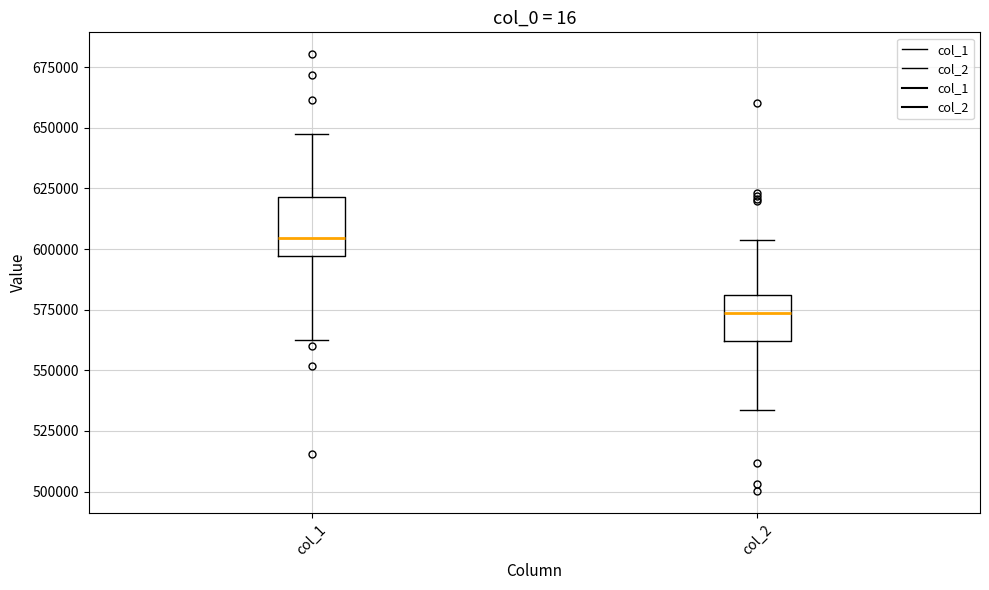

Comparing the boxes themselves (not the whiskers), which one is the tallest?

col_1